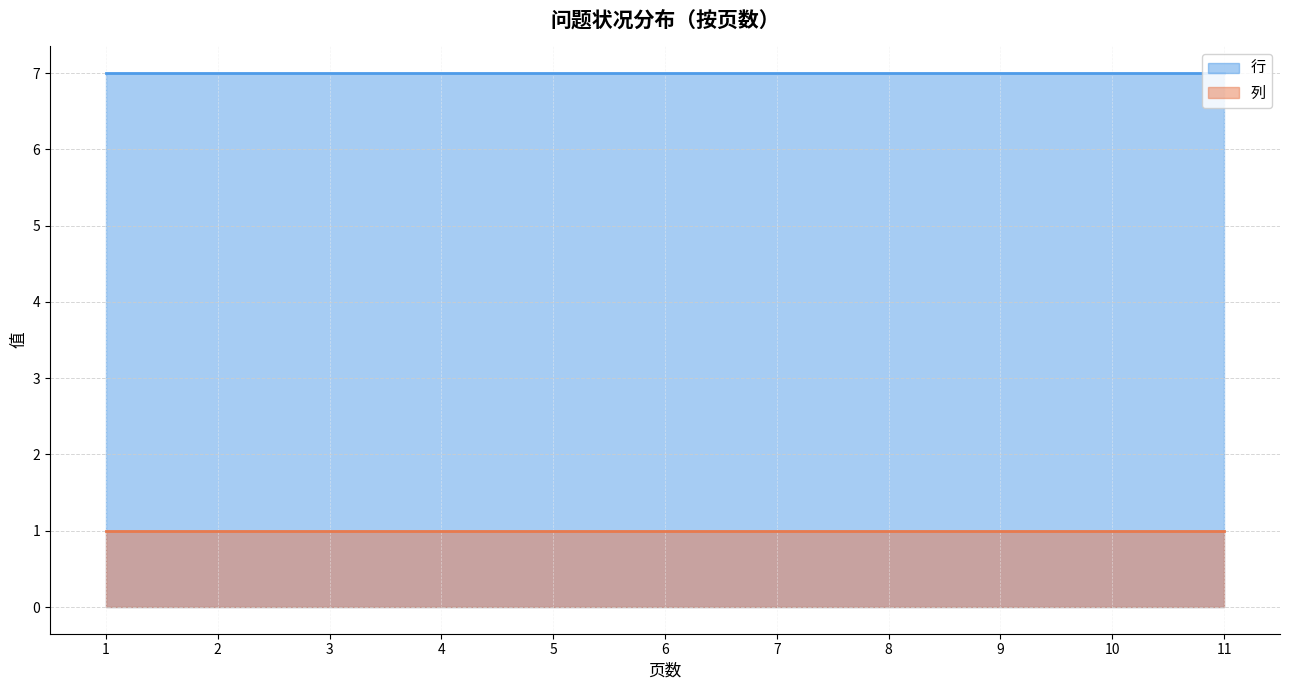

What is the value of the 列 point at the 10th from the left?

1